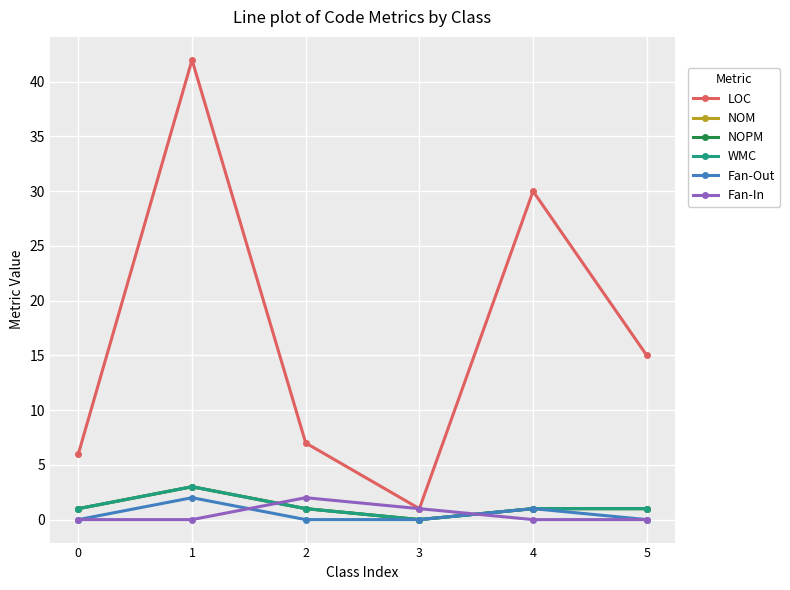

Does the chart have visible grid lines?

Yes